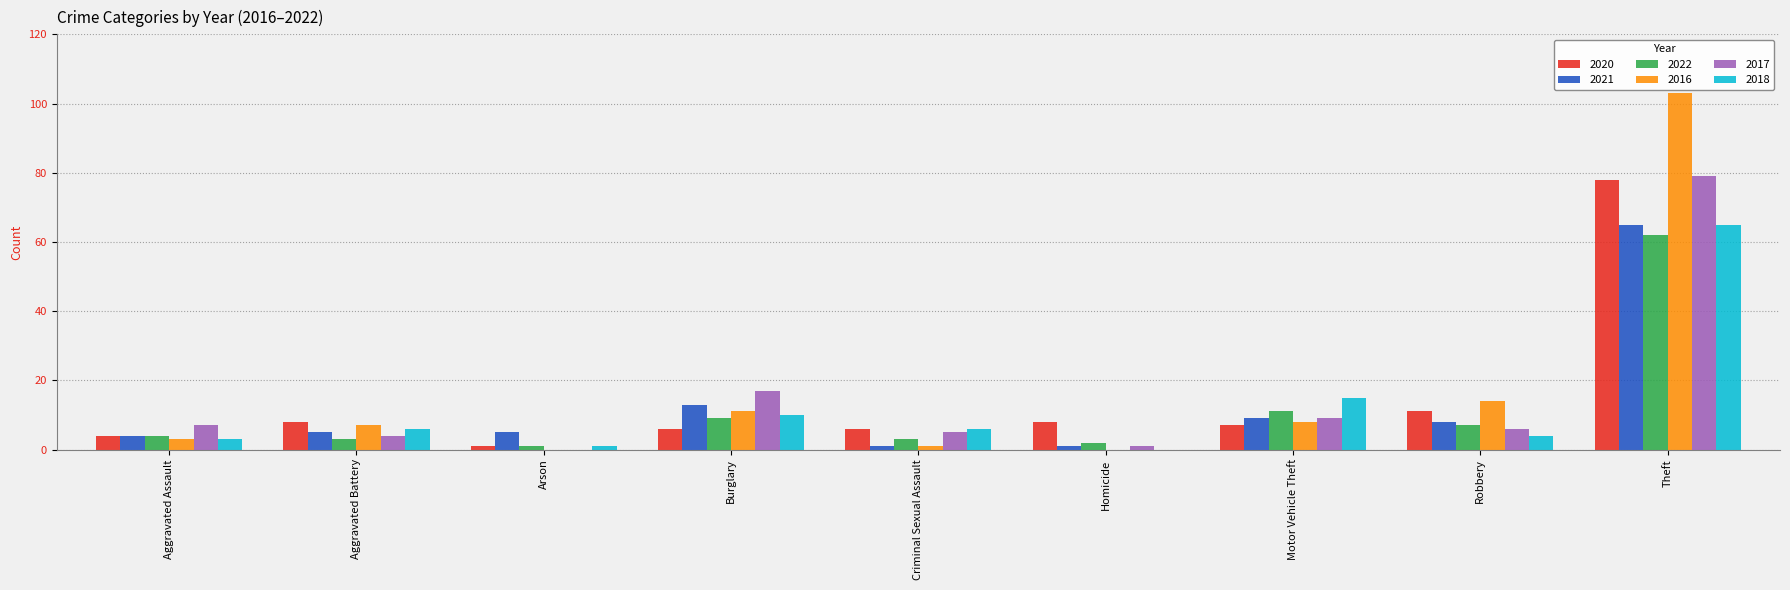

What is the sum of all 2020 values?

129